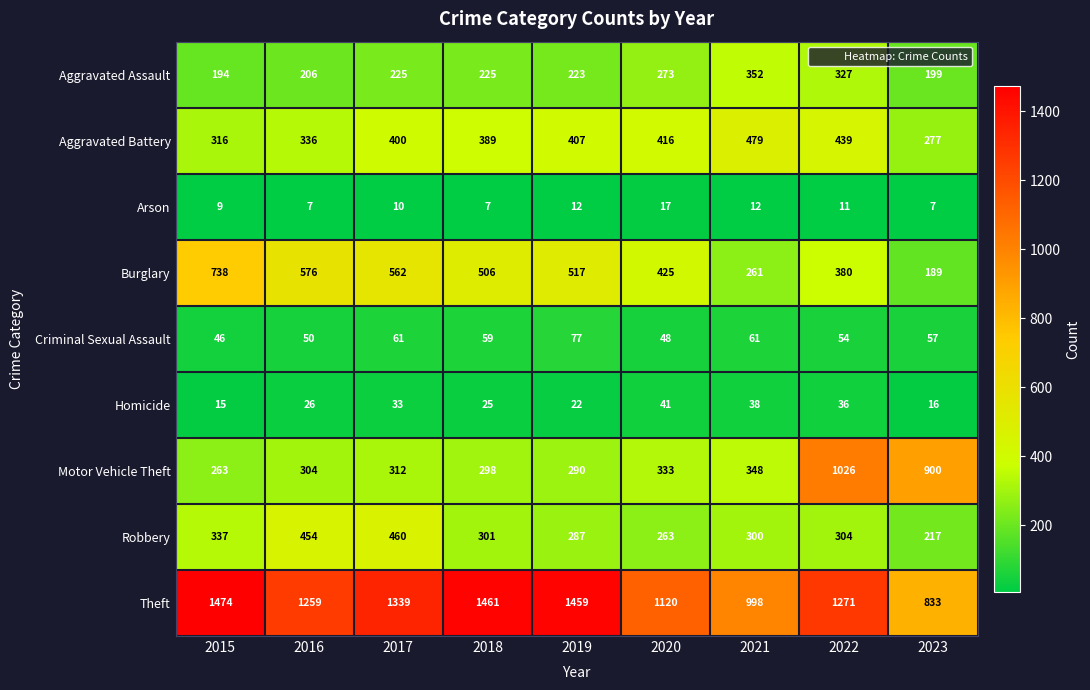

Is it true that Criminal Sexual Assault equals 62 at 2015?

False